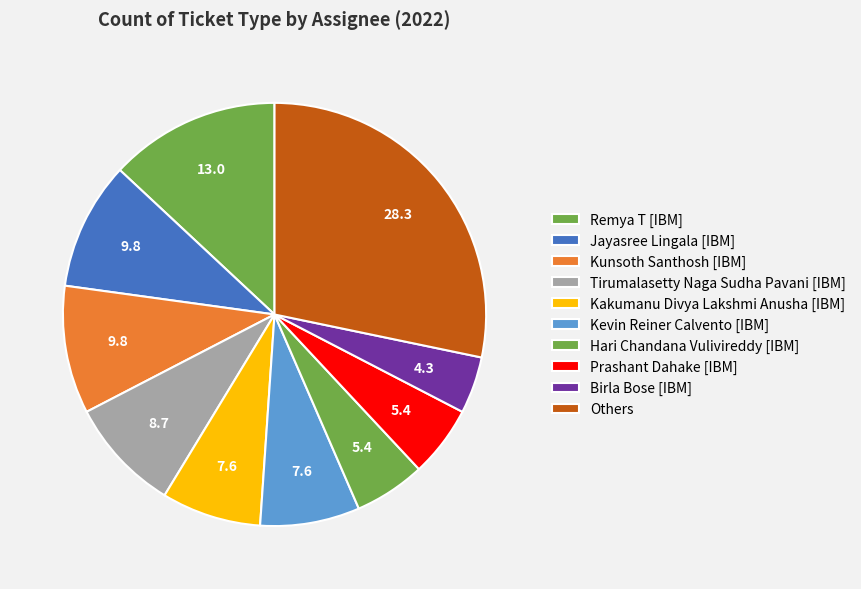

How many slices are in this pie chart?

10